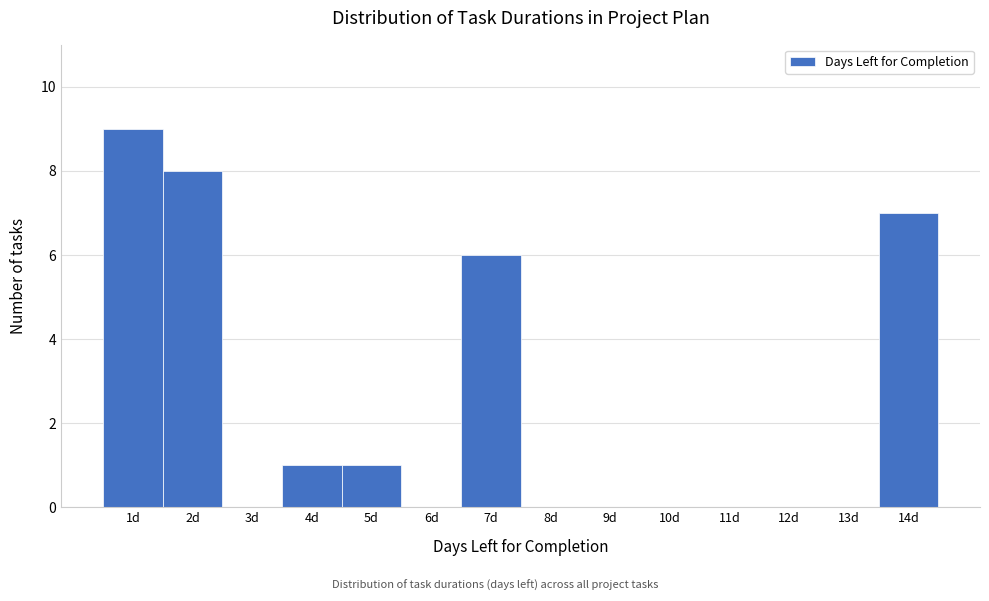

How tall is the bar that spans 3.5 to 4.5 on the x-axis? The values are not printed on the chart, so give them approximately, as read against the axis.

1